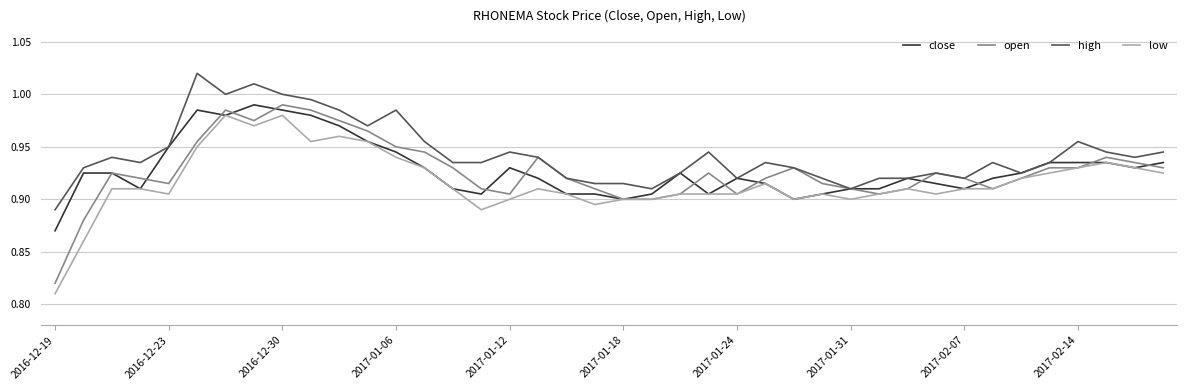

Which series has the largest total across all categories?

high